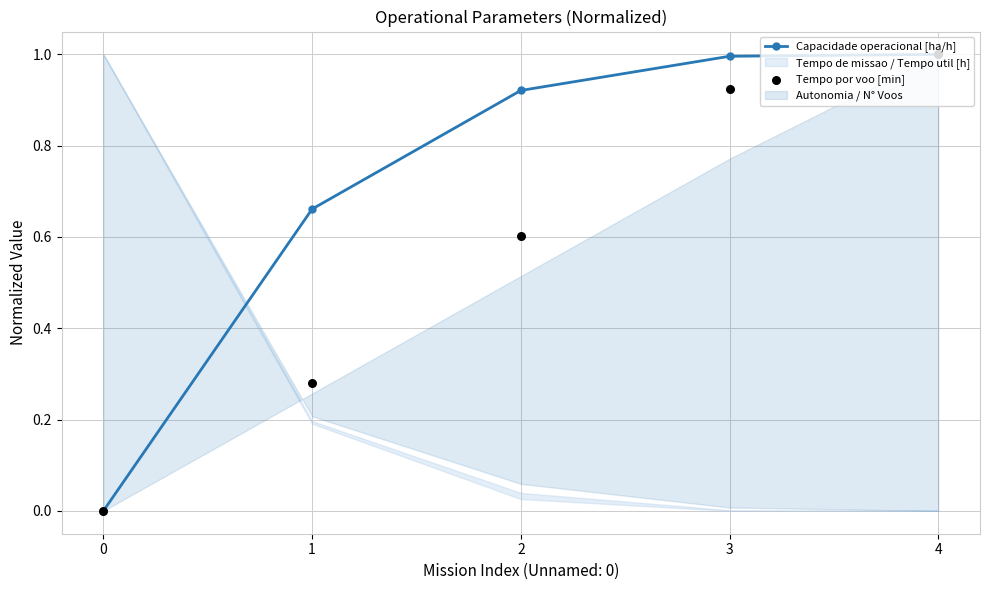

Which series has the largest total across all categories?

Capacidade operacional [ha/h]